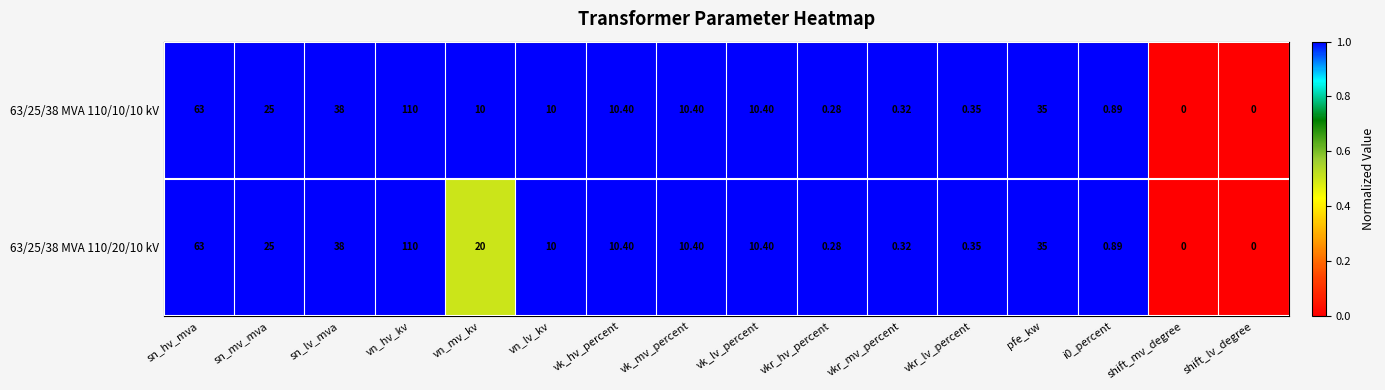

Which label corresponds to the largest value in the chart?

vn_hv_kv